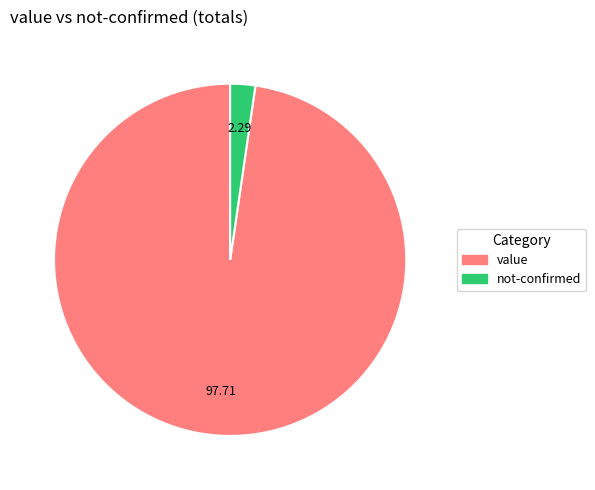

Which slice is the smallest?

not-confirmed